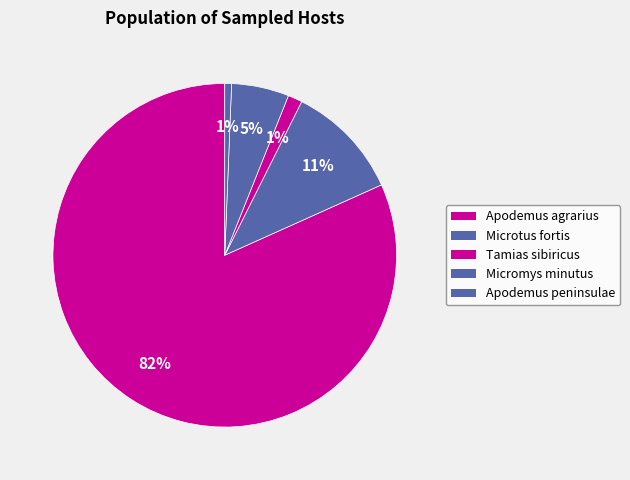

Approximately how many times larger is the value at Apodemus agrarius compared to Micromys minutus?

15.1